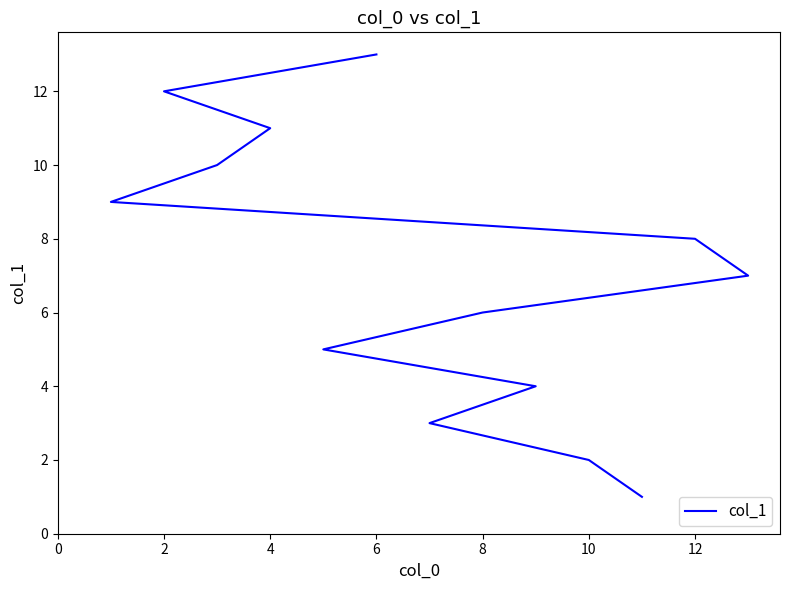

Does the chart display data point markers on the line(s)?

No